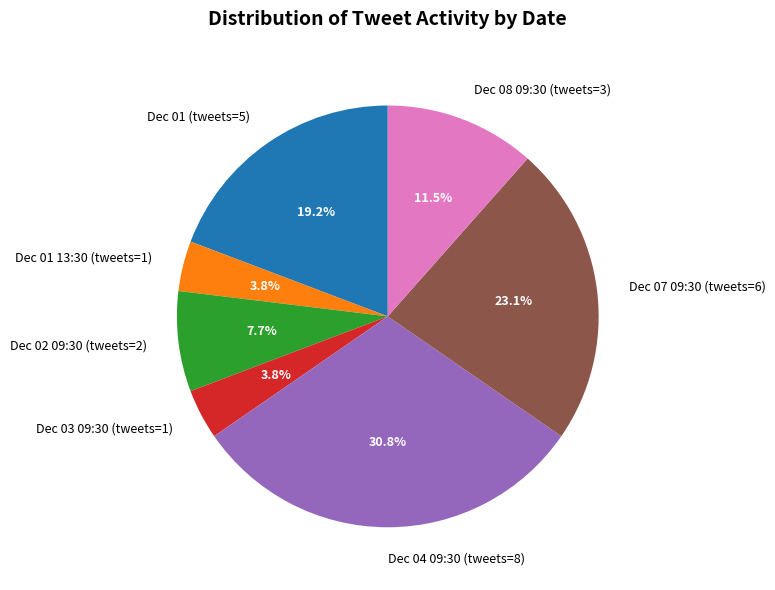

To the nearest percent, what is the difference between the largest and smallest slice percentages?

27%